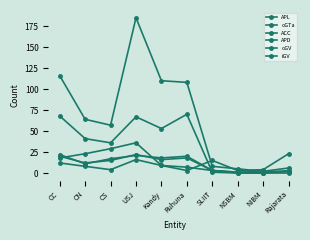

At how many categories does at least one series exceed 143?

1